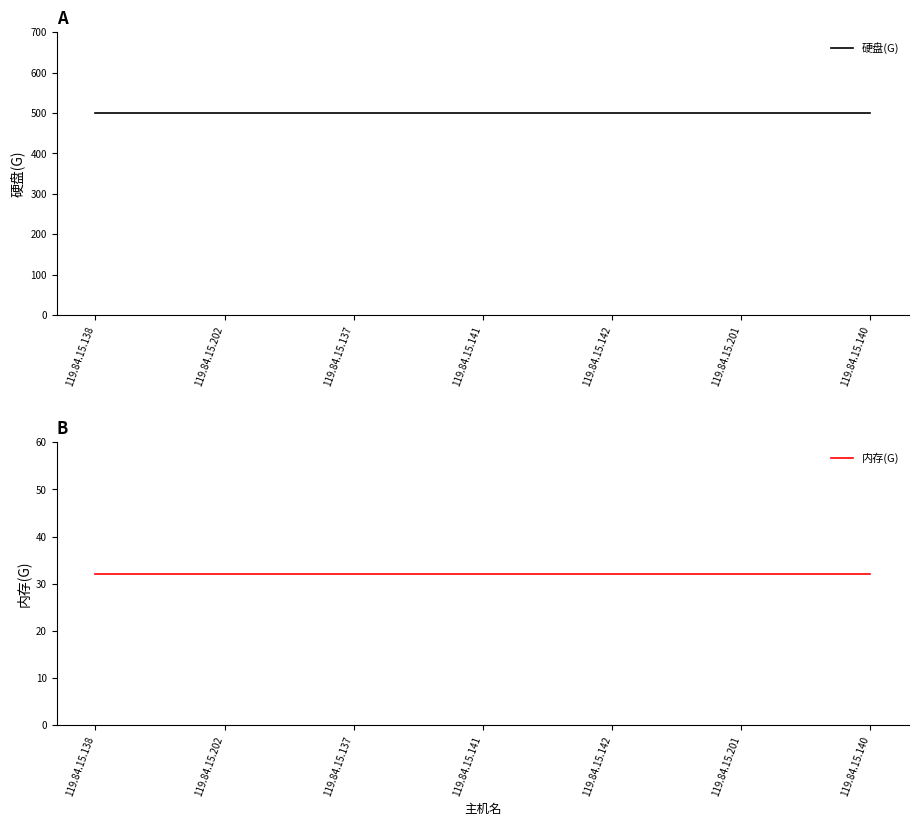

How many lines are shown in the chart?

2